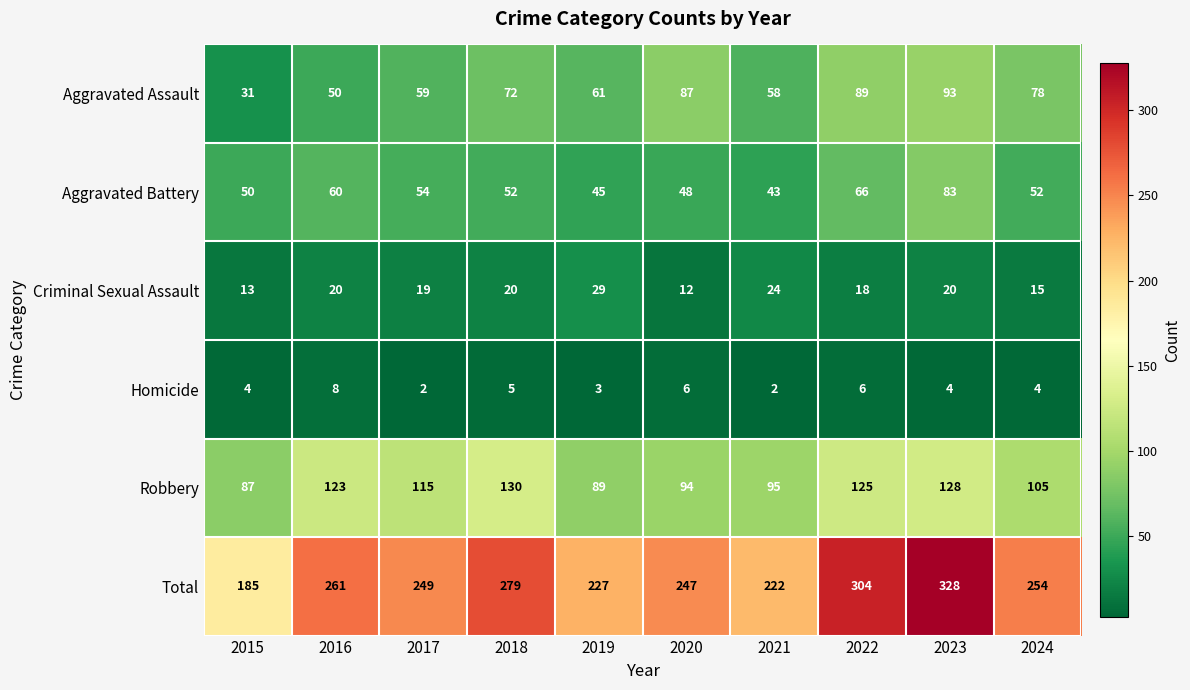

The value of Aggravated Assault at 2015 is 52. True or false?

False